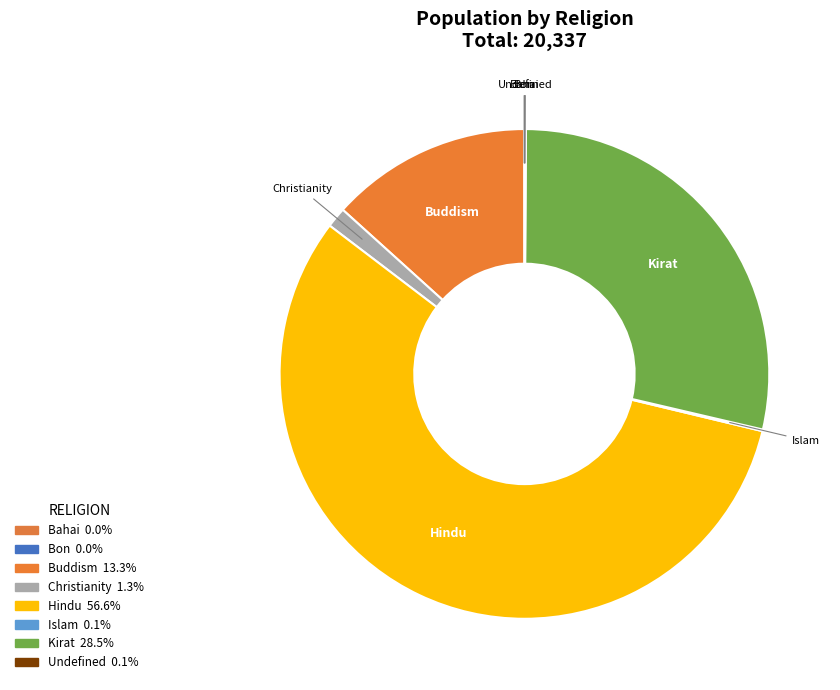

Approximately how many times larger is the value at Hindu compared to Buddism?

4.3